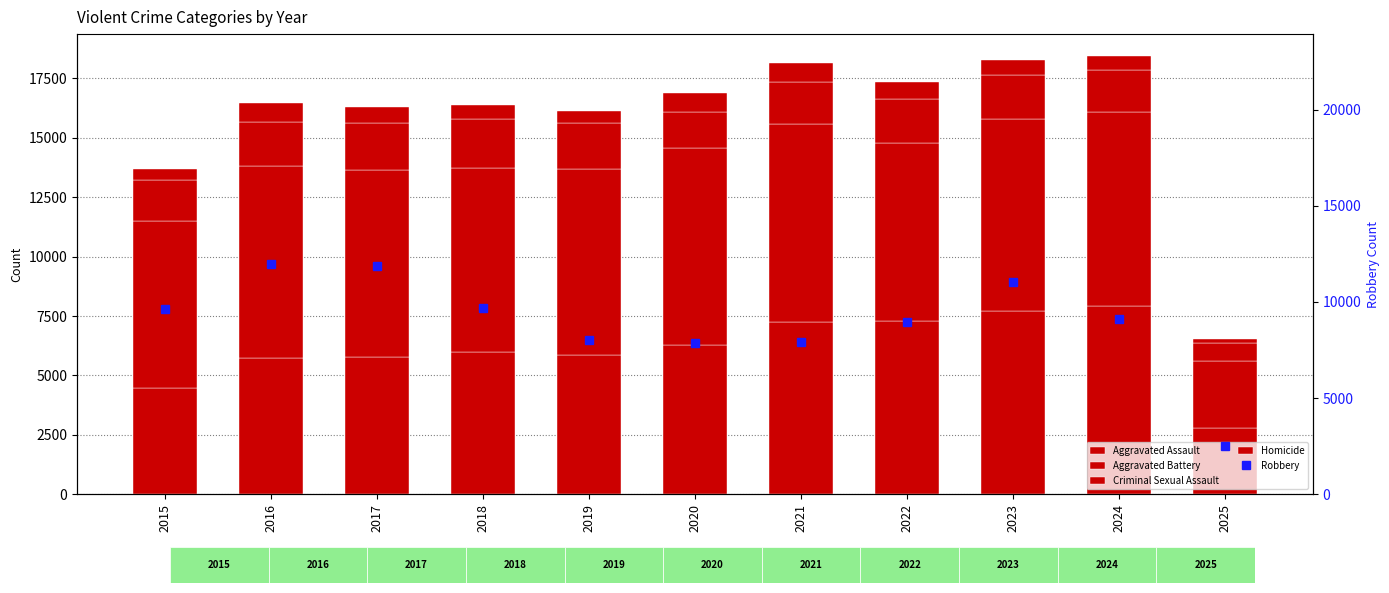

How many categories are shown in the chart?

11